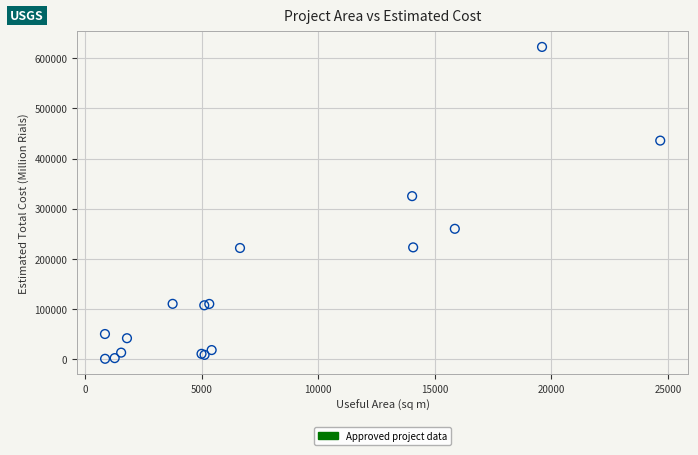

What Y value in the scatter plot is closest to 311596?

325000